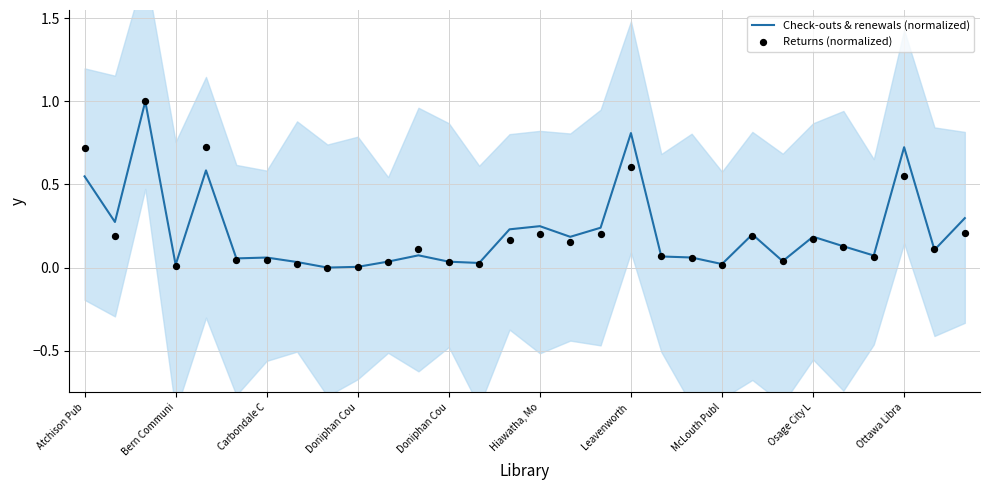

What is the total value across all series at 16?

0.3